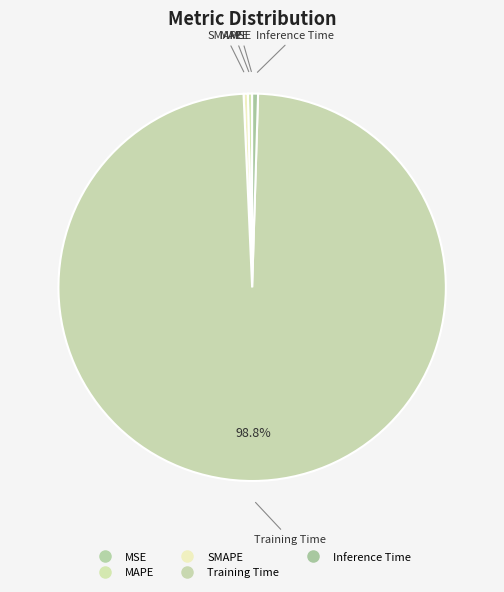

What is the total percentage of Training Time and SMAPE?

99.2%